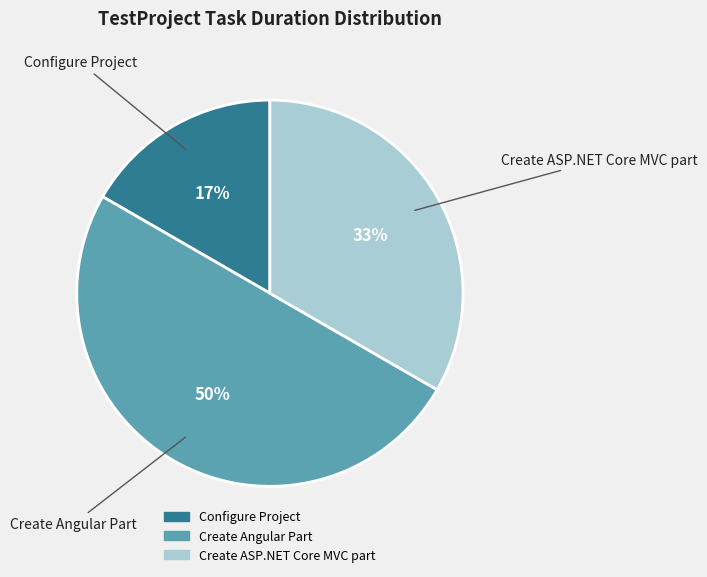

Approximately how many times larger is the value at Create Angular Part compared to Create ASP.NET Core MVC part?

1.5